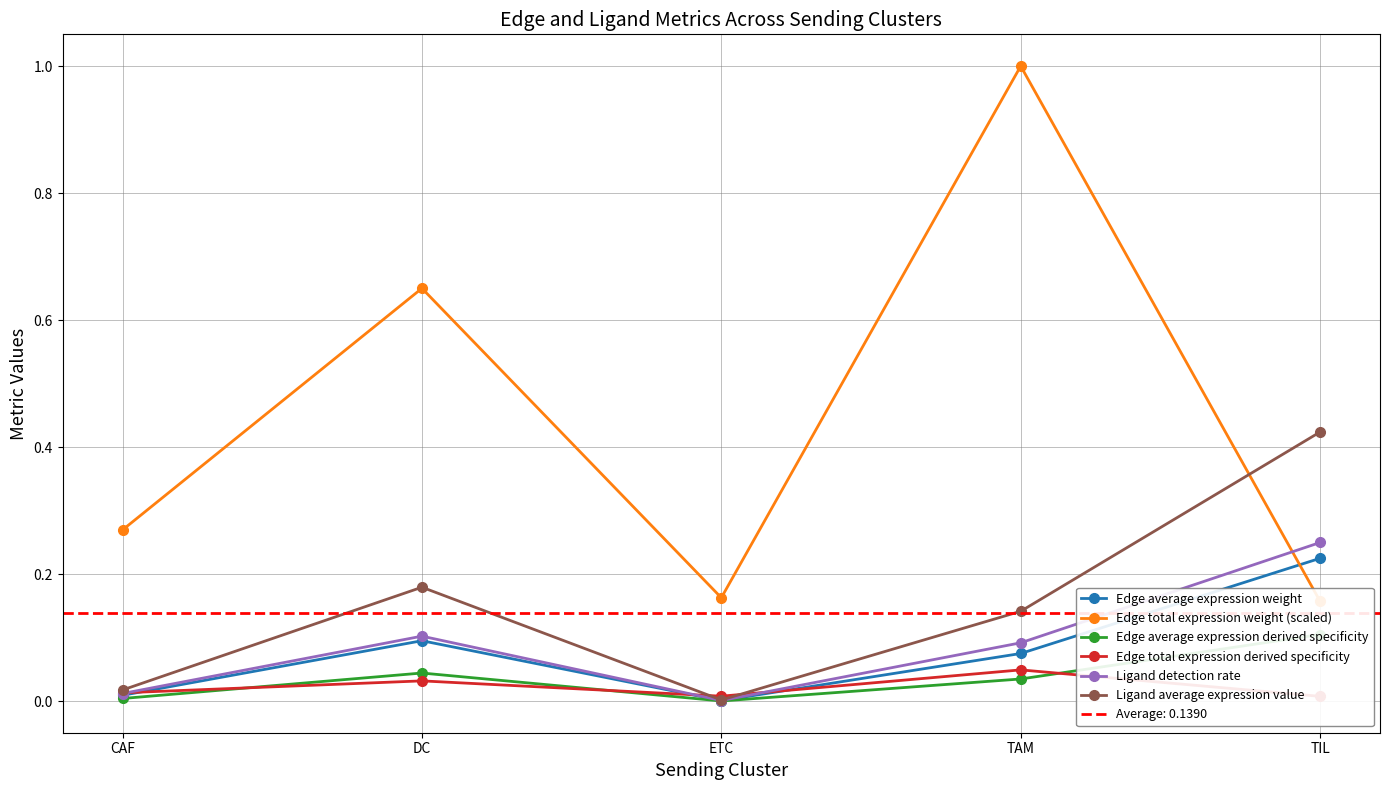

Is the value of Ligand average expression value at DC greater than the value of Edge average expression weight at ETC?

Yes